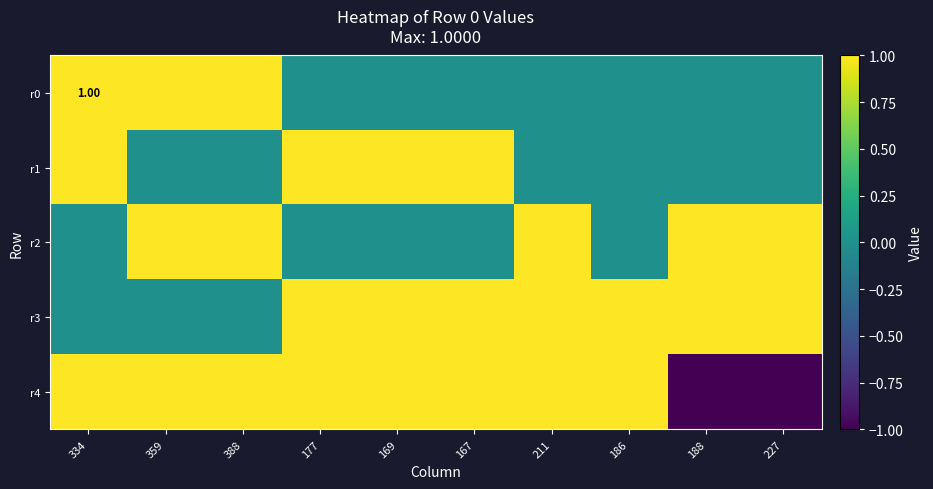

Rank the series by their average value, from lowest to highest.

r0, r1, r2, r4, r3